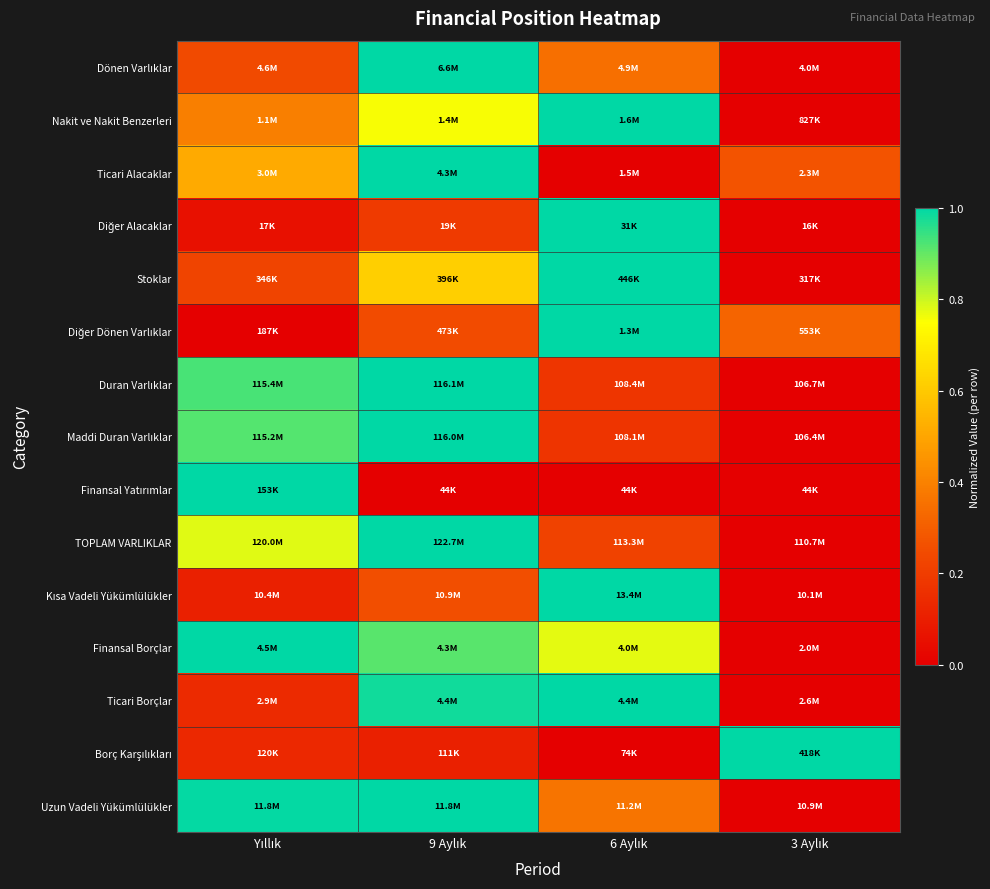

What is the difference between the highest and lowest values at 3 Aylık?

1.0